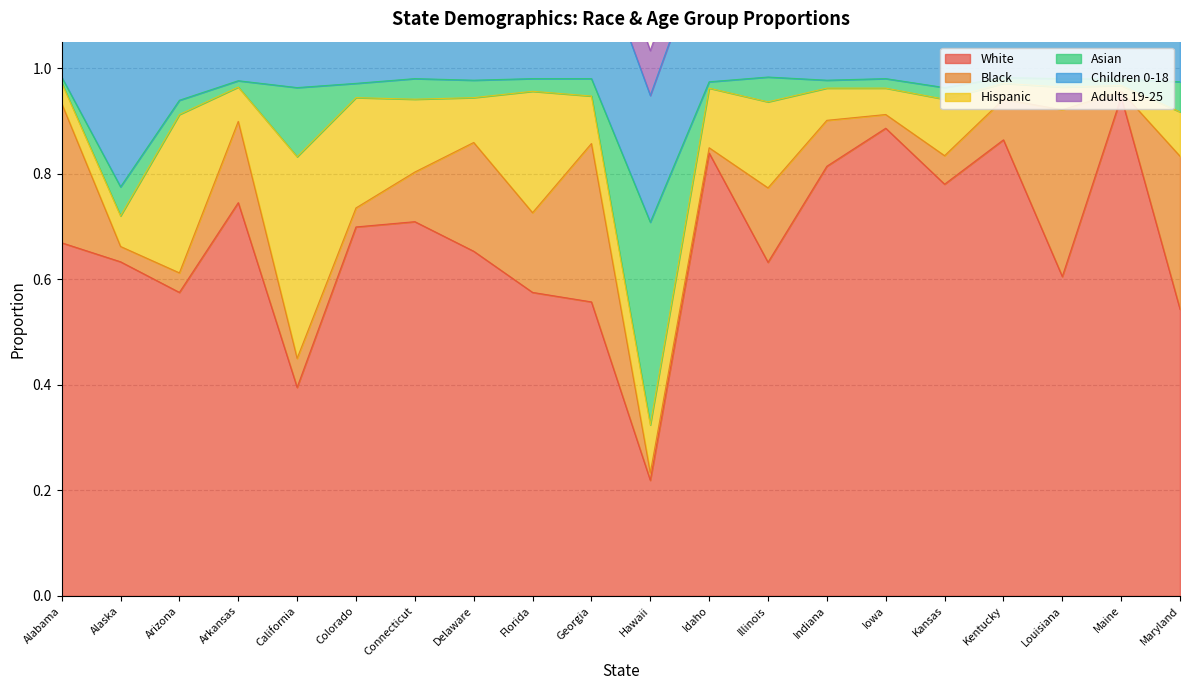

Reading left to right, what are all the values shown in this chart?

White: 0.7	0.6	0.6	0.7	0.4	0.7	0.7	0.7	0.6	0.6	0.2	0.8	0.6	0.8	0.9	0.8	0.9	0.6	0.9	0.5
Black: 0.3	0.0	0.0	0.2	0.1	0.0	0.1	0.2	0.2	0.3	0.0	0.0	0.1	0.1	0.0	0.1	0.1	0.3	0.0	0.3
Hispanic: 0.0	0.1	0.3	0.1	0.4	0.2	0.1	0.1	0.2	0.1	0.1	0.1	0.2	0.1	0.1	0.1	0.0	0.0	0.0	0.1
Asian: 0.0	0.1	0.0	0.0	0.1	0.0	0.0	0.0	0.0	0.0	0.4	0.0	0.0	0.0	0.0	0.0	0.0	0.0	0.0	0.1
Children 0-18: 0.3	0.3	0.3	0.3	0.3	0.3	0.2	0.2	0.2	0.3	0.2	0.3	0.3	0.3	0.3	0.3	0.2	0.3	0.2	0.2
Adults 19-25: 0.1	0.1	0.1	0.1	0.1	0.1	0.1	0.1	0.1	0.1	0.1	0.1	0.1	0.1	0.1	0.1	0.1	0.1	0.1	0.1